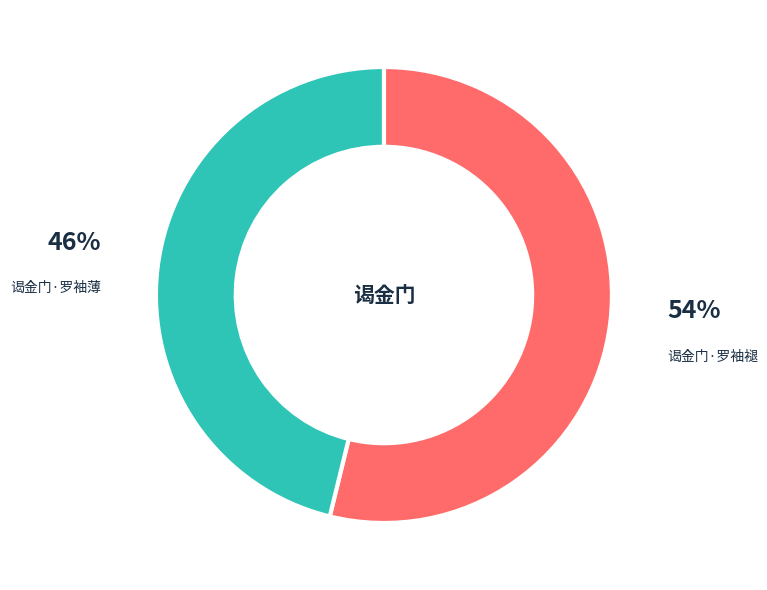

Do 谒金门·罗袖薄 and 谒金门·罗袖褪 together represent more than half of the pie?

Yes